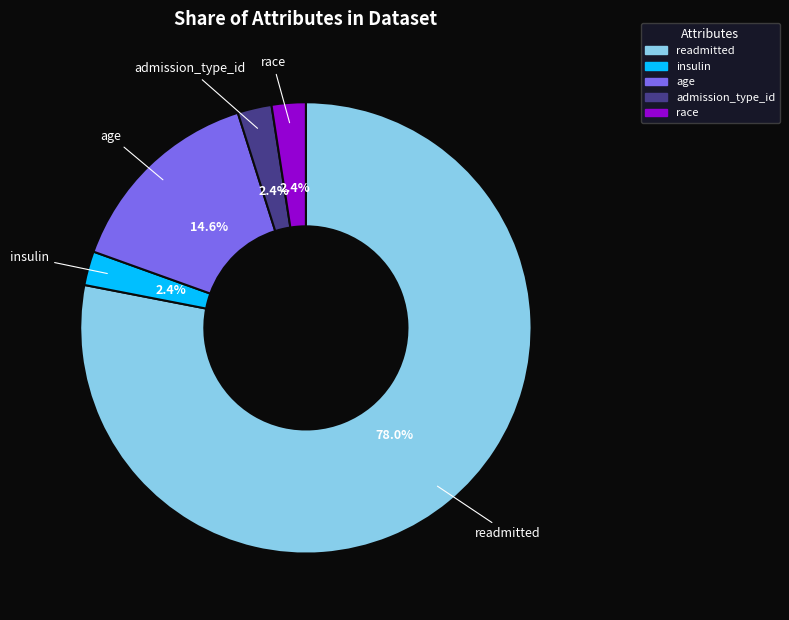

To the nearest percent, what percentage of the pie is admission_type_id?

2%